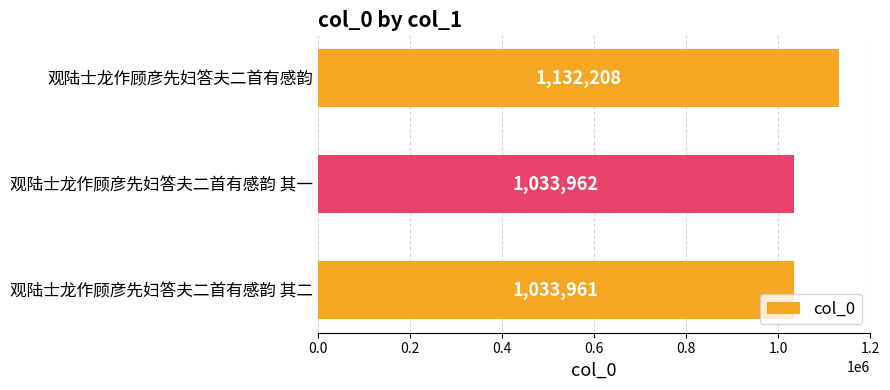

Reading top to bottom, what are all the values shown in this chart?

观陆士龙作顾彦先妇答夫二首有感韵=1132208	观陆士龙作顾彦先妇答夫二首有感韵 其一=1033962	观陆士龙作顾彦先妇答夫二首有感韵 其二=1033961